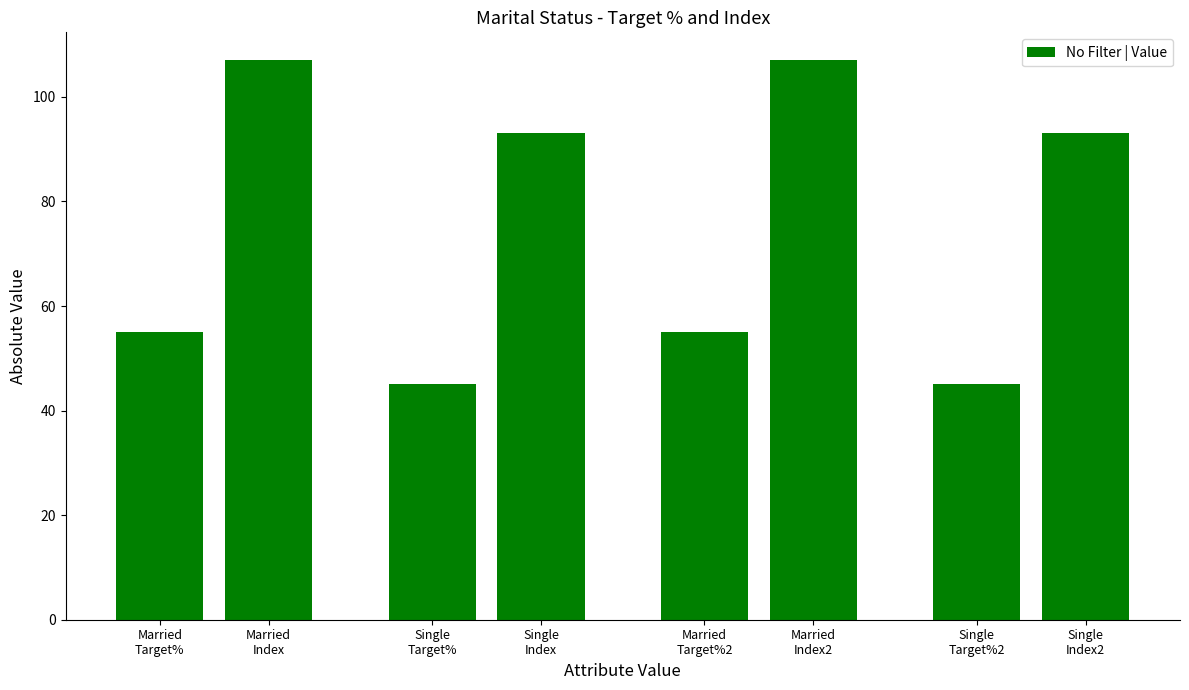

What value does the data have at Married
Target%, to the nearest 5?

55